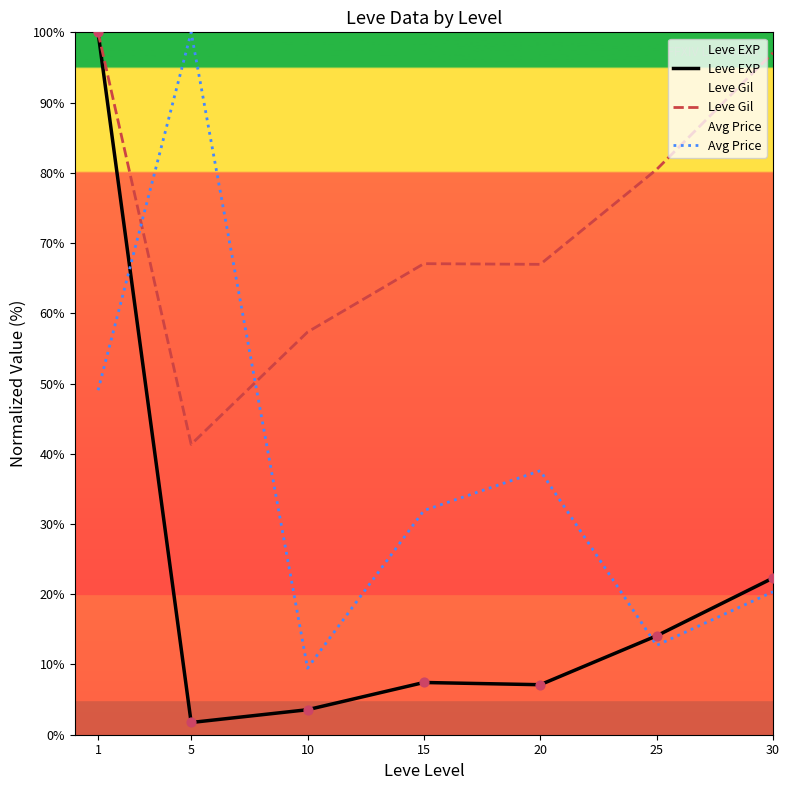

At how many categories does at least one series exceed 77?

4